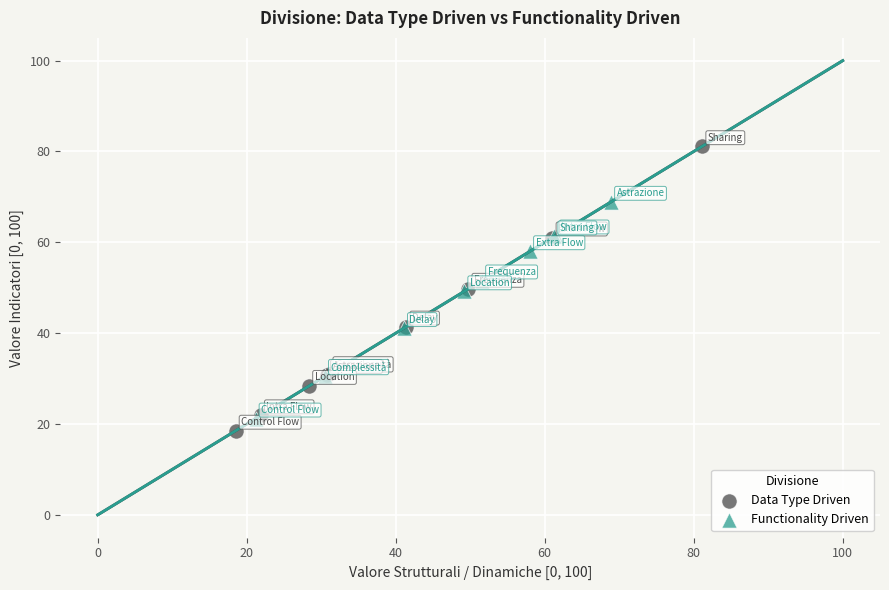

Which series has the widest spread of Y values?

Data Type Driven